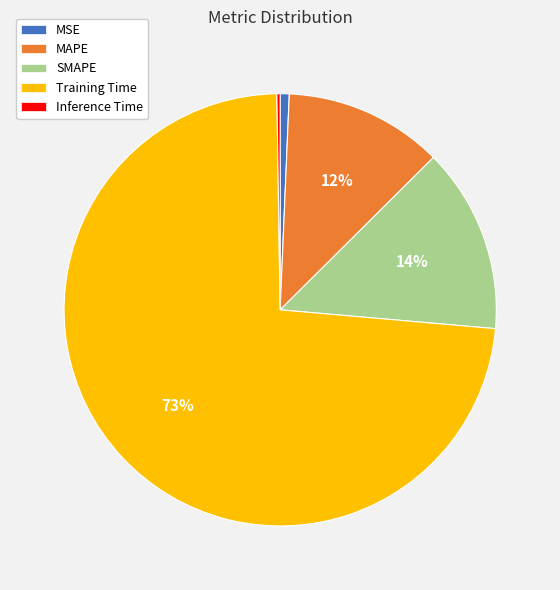

Combined, do Training Time and SMAPE account for over 50%?

Yes